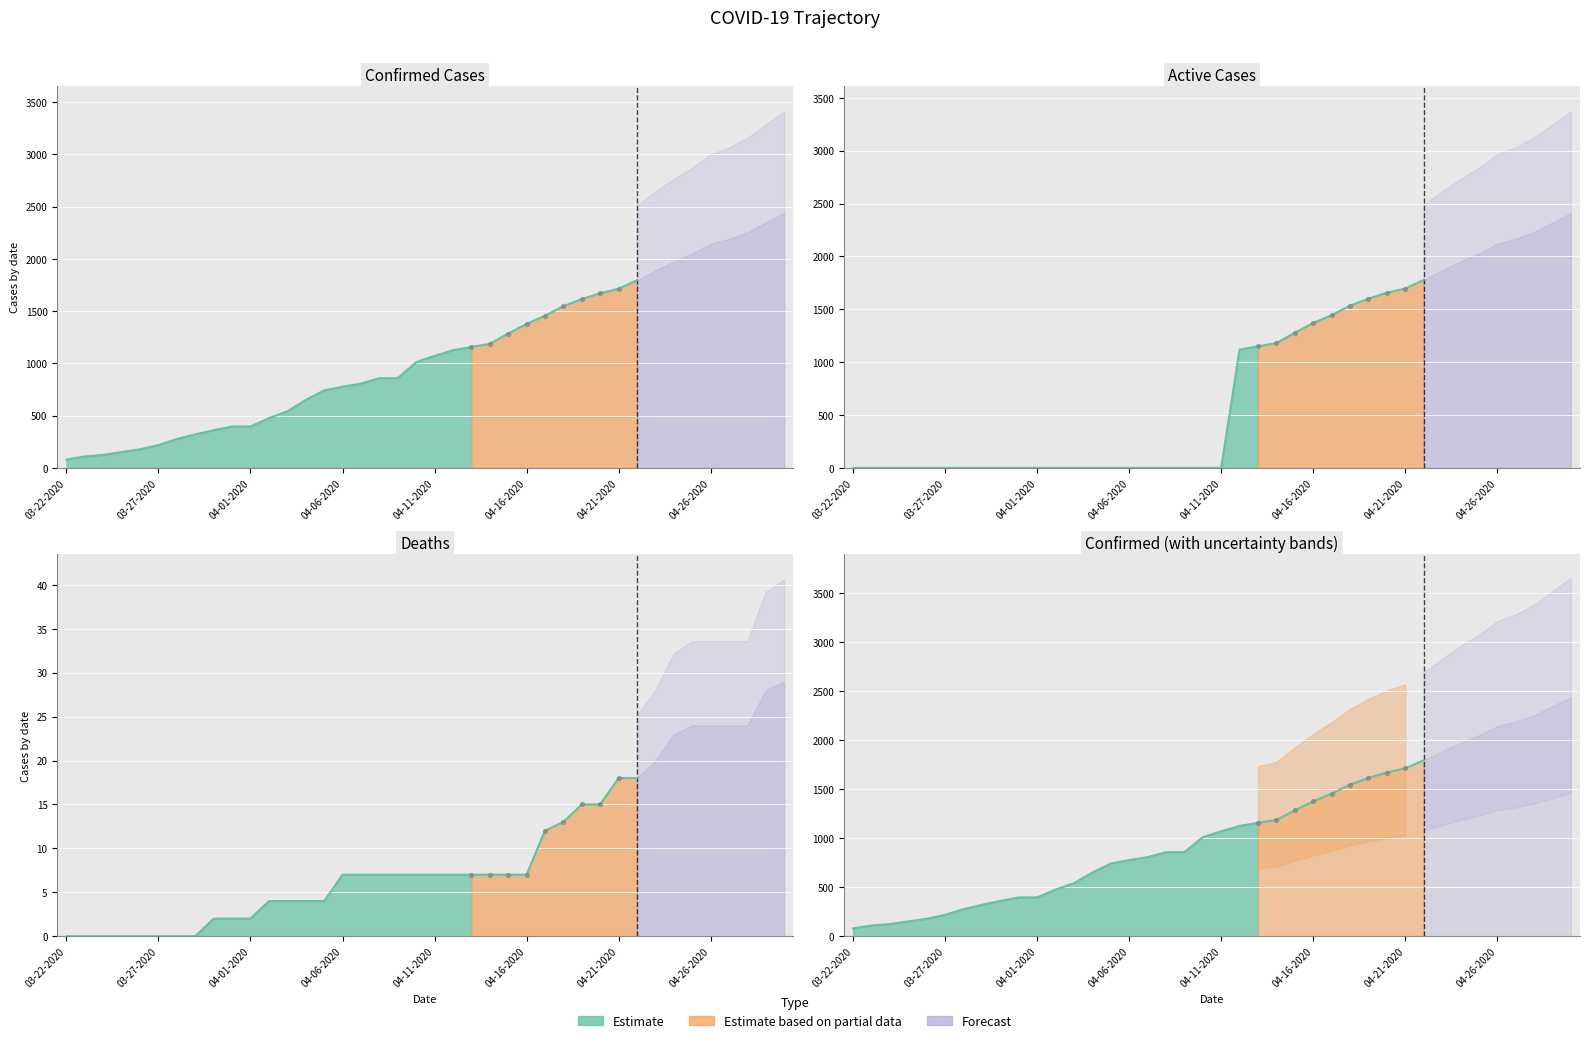

At how many categories does at least one series exceed 906?

21